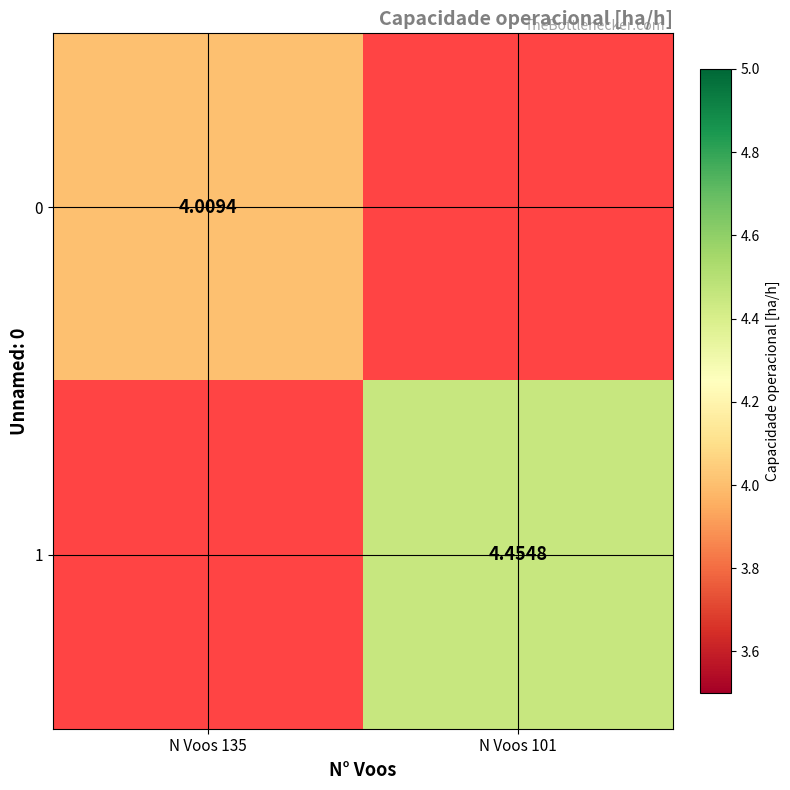

Is the value of 0 at N Voos 135 greater than the value of 1 at N Voos 101?

No